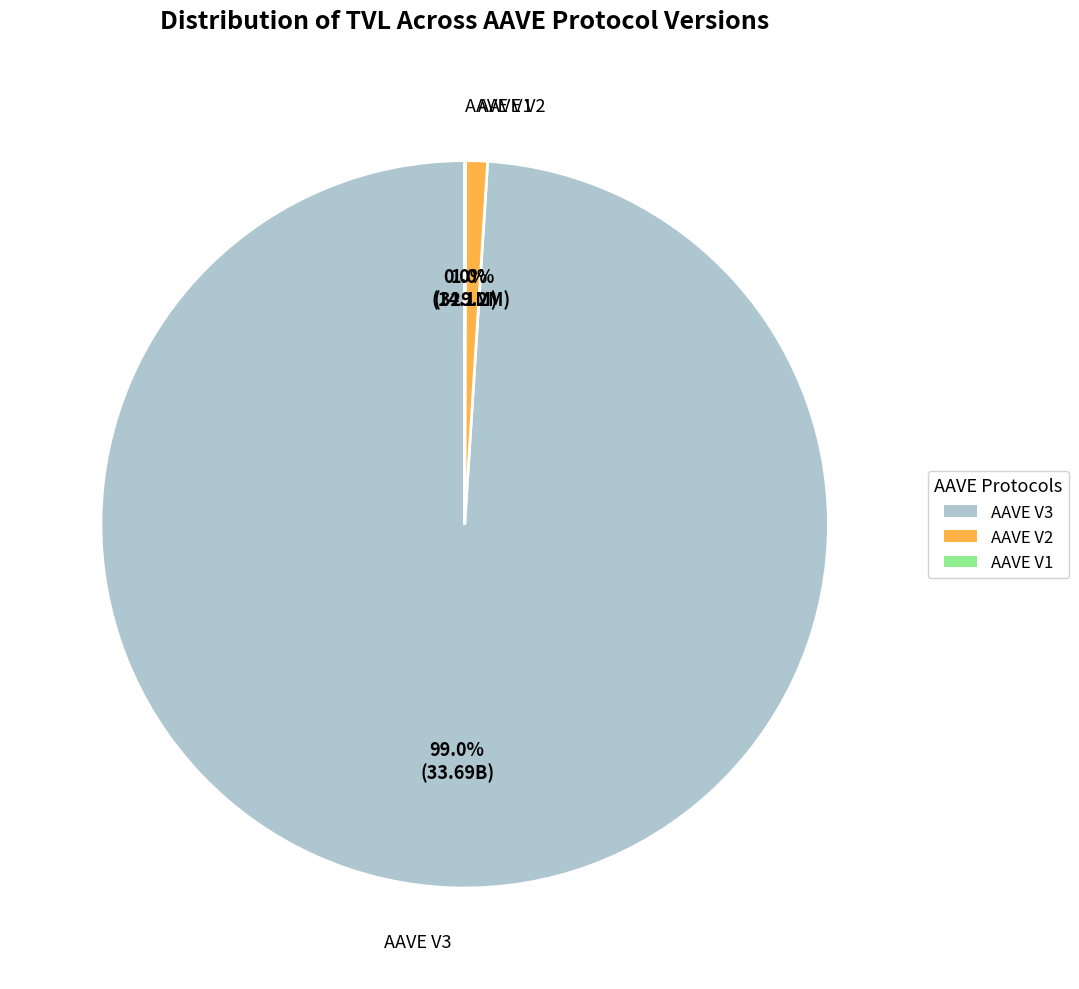

Is AAVE V3 the majority of the pie?

Yes